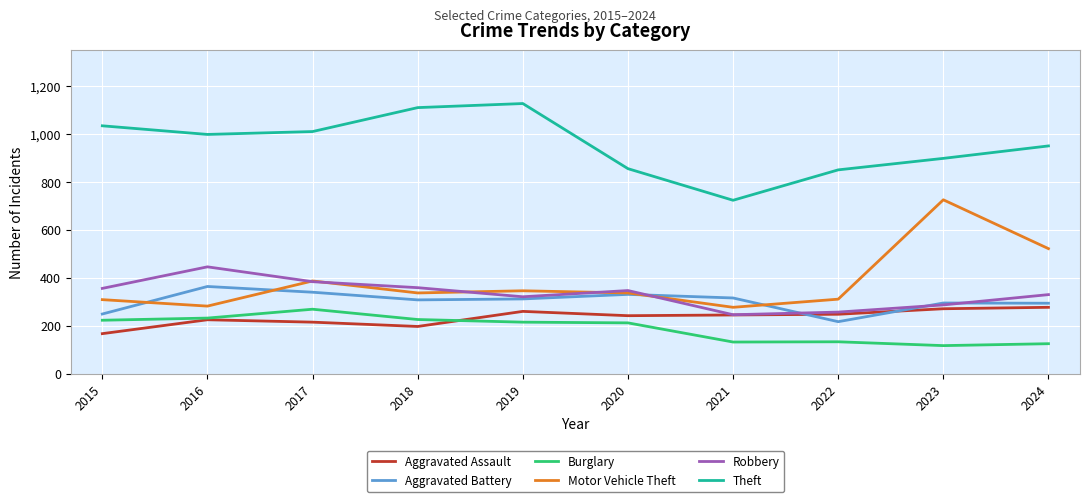

The value of Aggravated Assault at 2019 is 260. True or false?

True